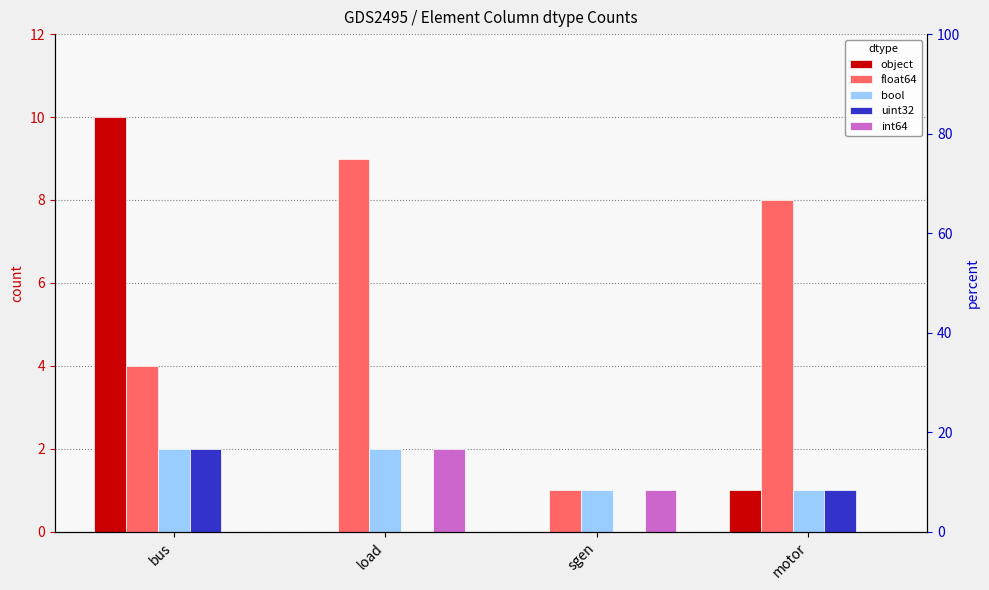

Reading right to left, what are all the values shown in this chart?

object: 1	0	0	10
float64: 8	1	9	4
bool: 1	1	2	2
uint32: 1	0	0	2
int64: 0	1	2	0